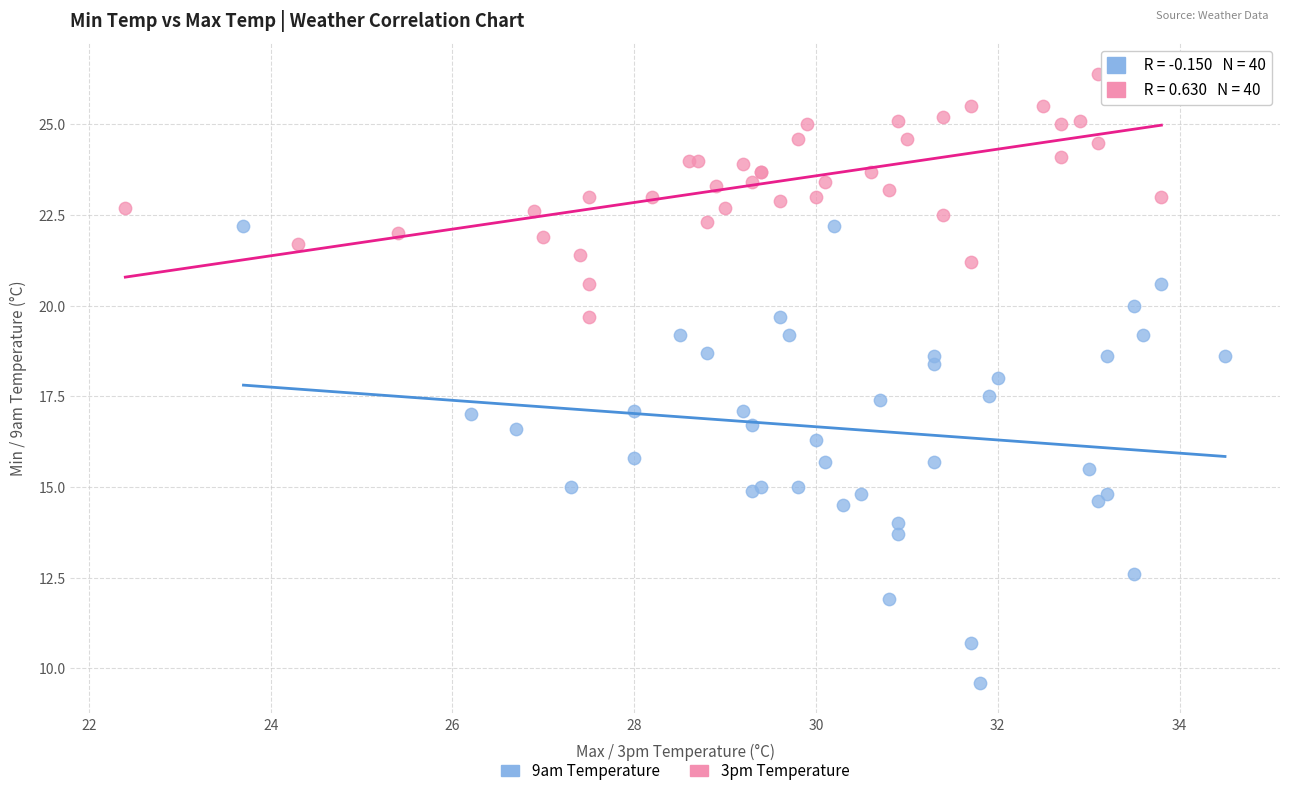

Which series reaches the maximum Y coordinate?

3pm Temperature